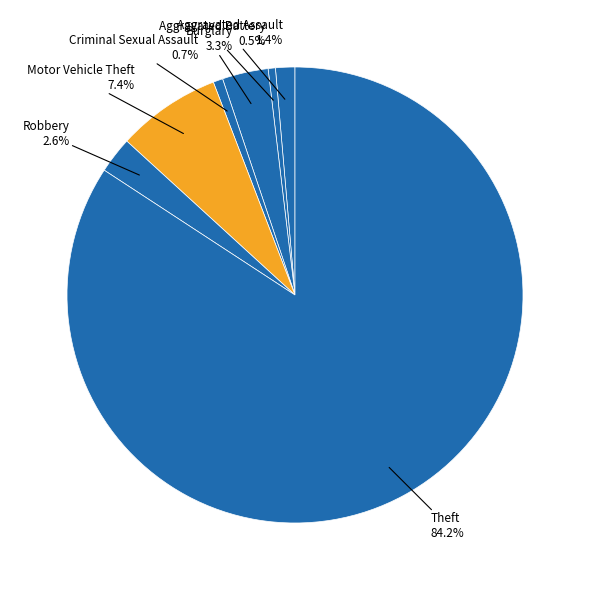

To the nearest percent, what is the average slice percentage?

12%